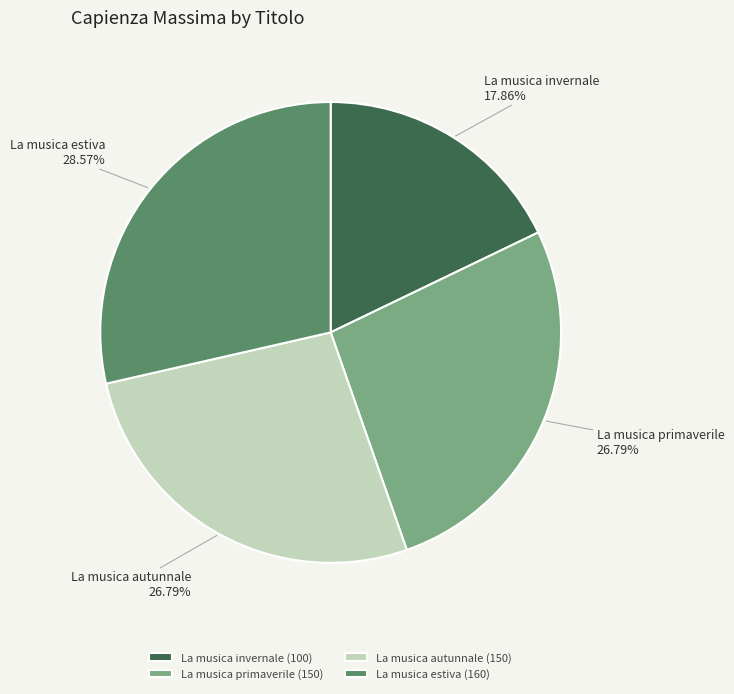

What is the smallest slice in the pie chart?

La musica invernale